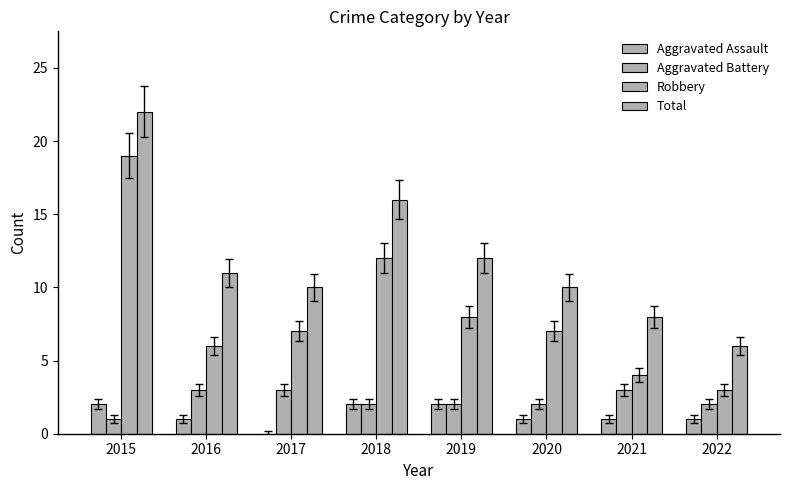

How many categories are shown in the chart?

8